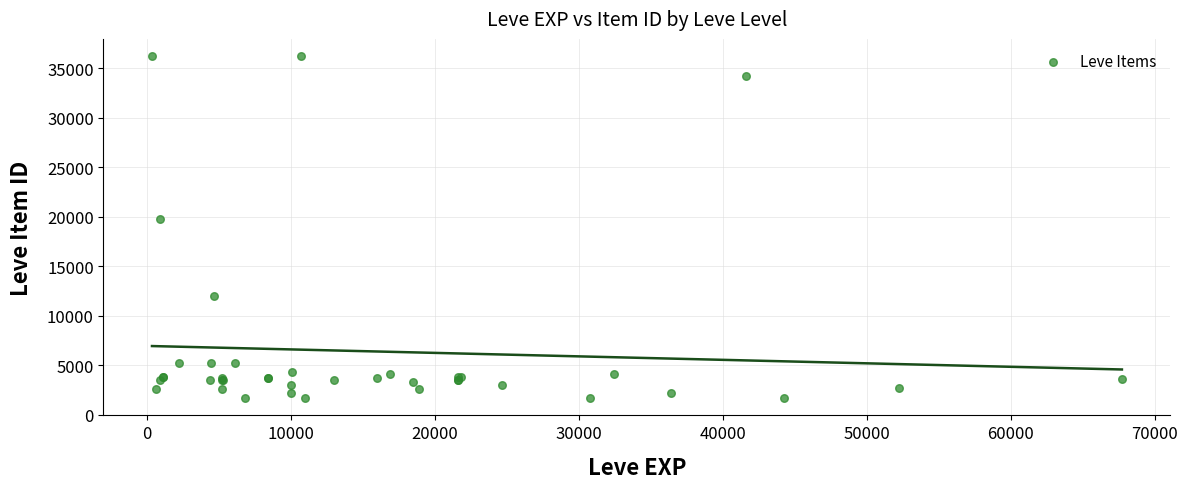

What Y value in the scatter plot is closest to 18967?

19744